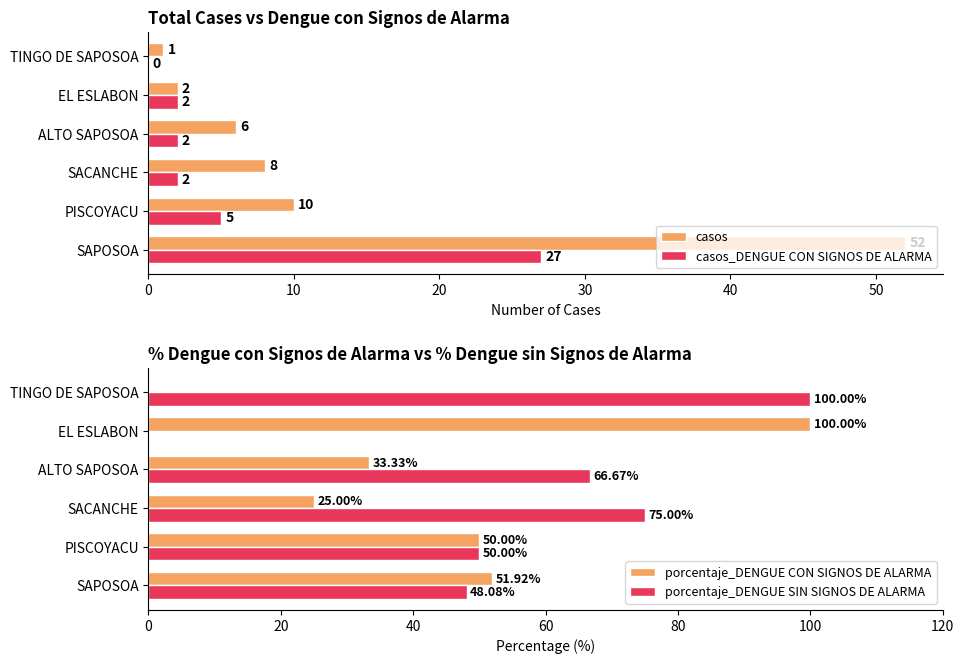

What is the total value across all series at 20?

110.0